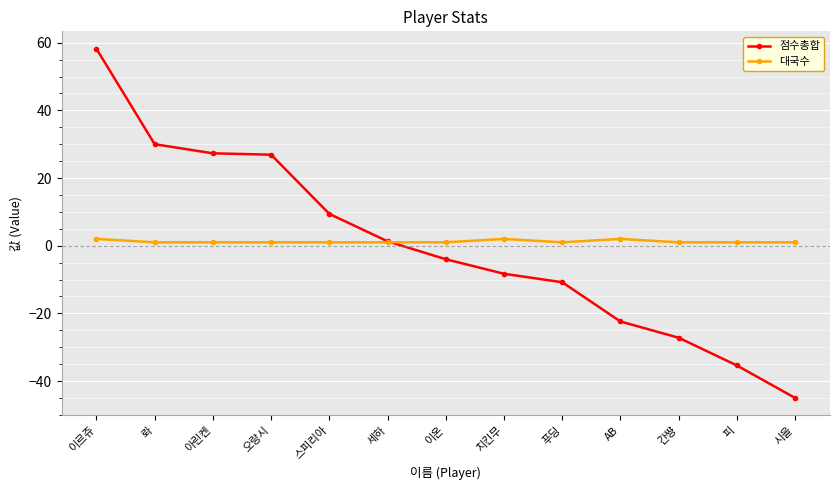

How many categories are shown in the chart?

13